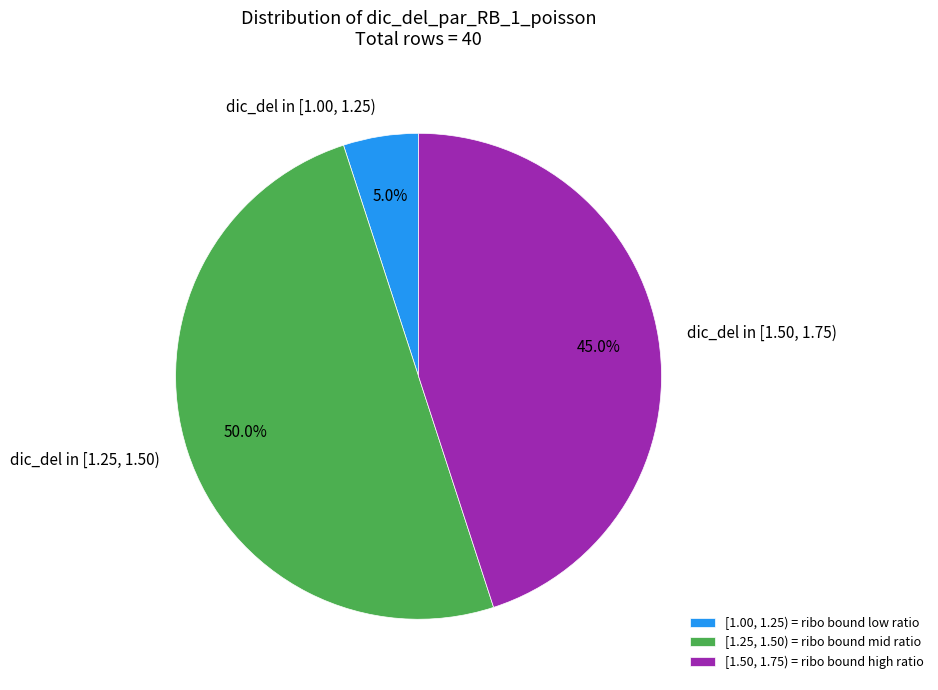

Approximately how many times larger is the value at dic_del in [1.25, 1.50) compared to dic_del in [1.50, 1.75)?

1.1